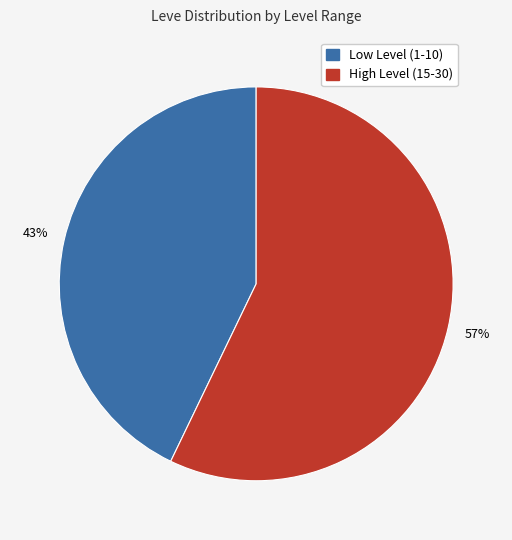

Does any single category account for the majority?

Yes